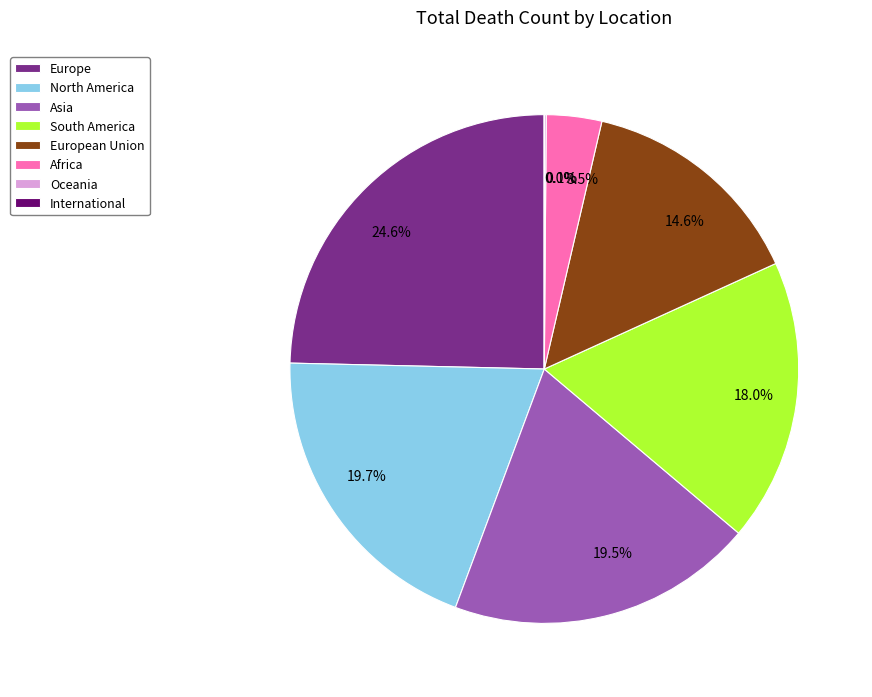

To the nearest percent, what is the difference between the largest and smallest slice percentages?

25%